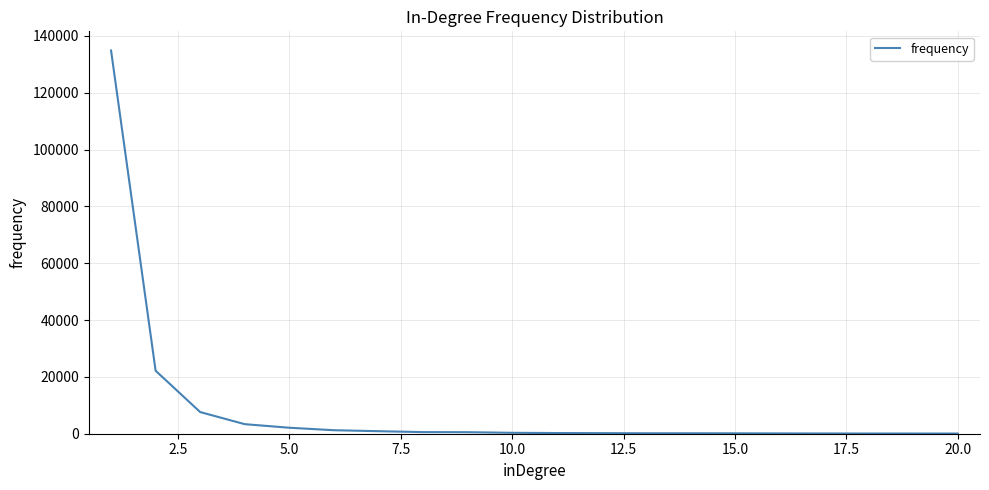

What is the difference between the maximum and minimum values?

134784